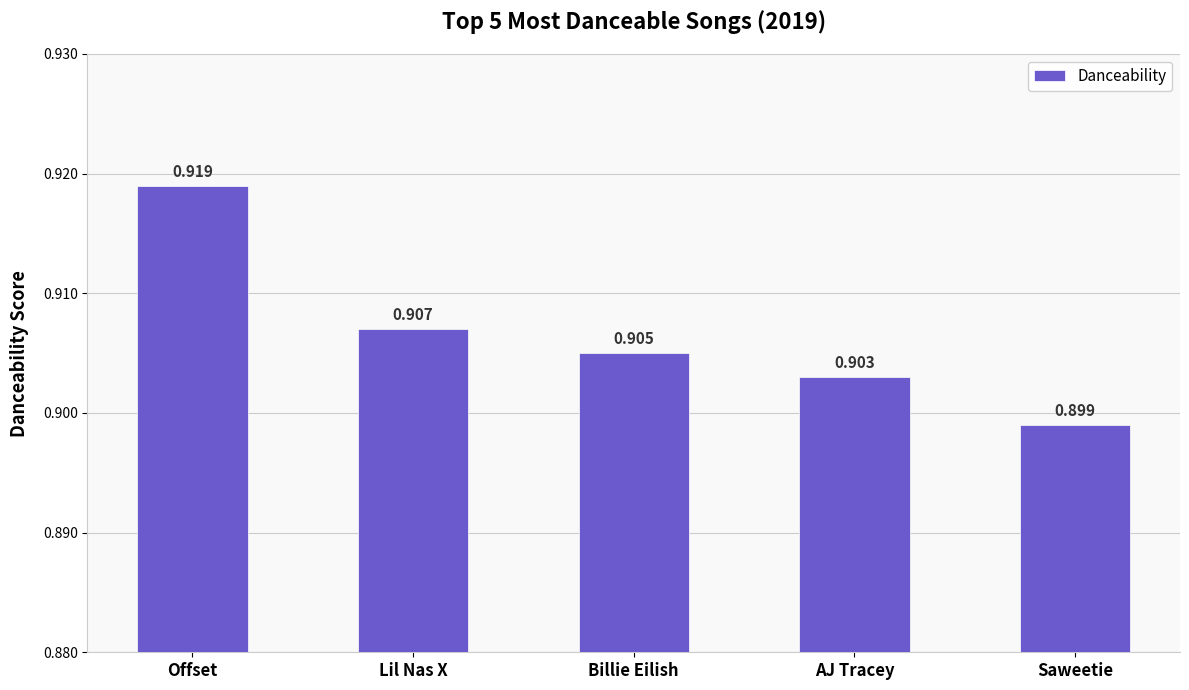

The value at Billie Eilish is 0.3. True or false?

False